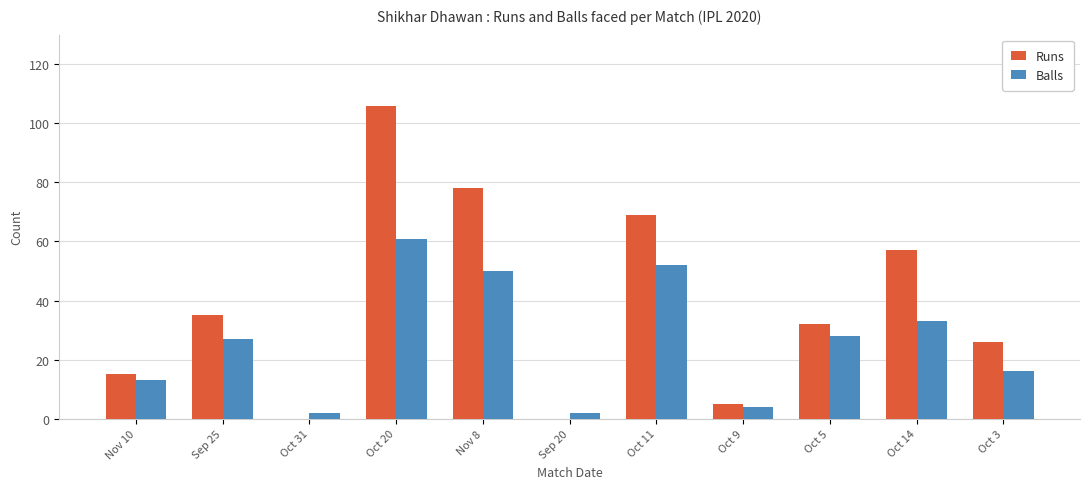

How many series are shown in this chart?

2